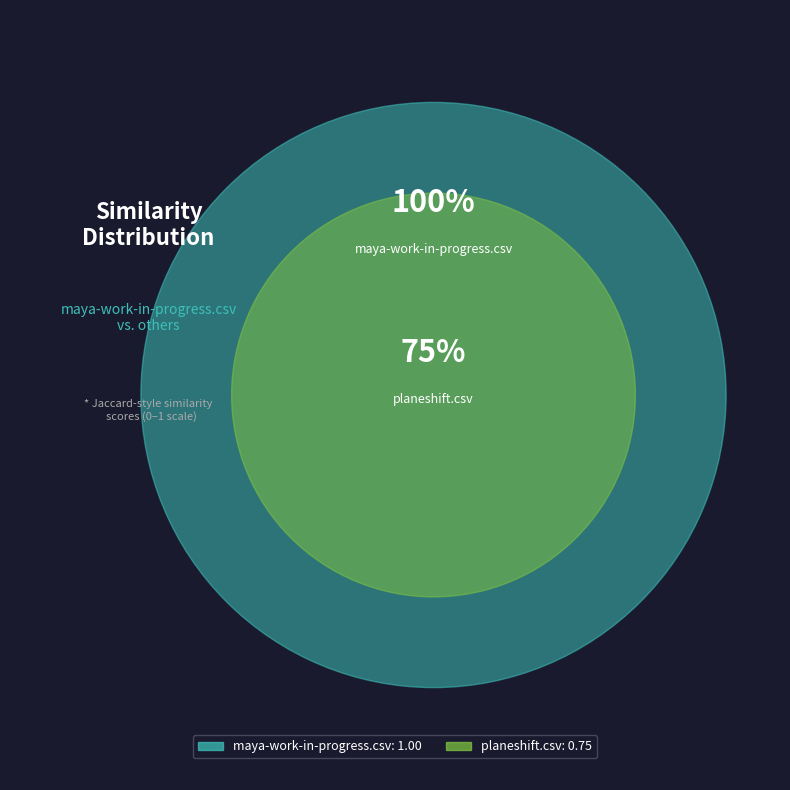

How many segments does this pie chart have?

2